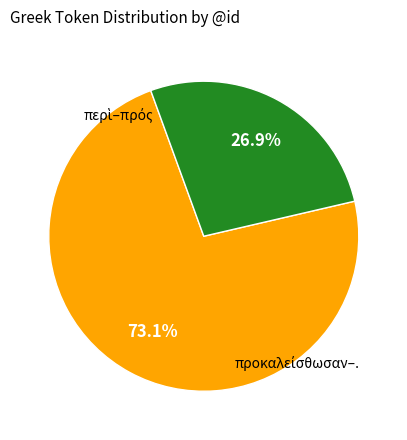

Does any single category account for the majority?

Yes